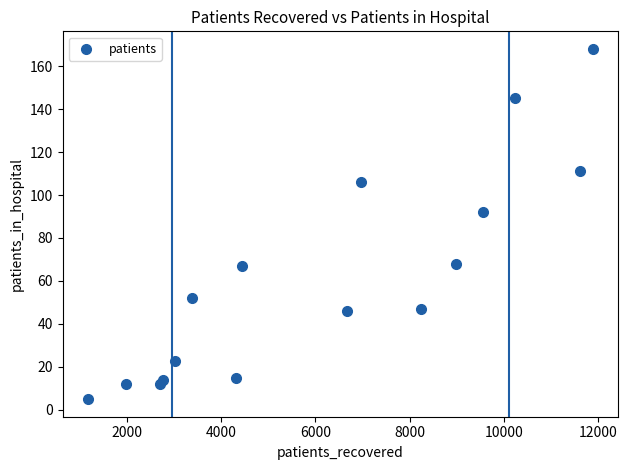

What Y value in the scatter plot is closest to 86?

92